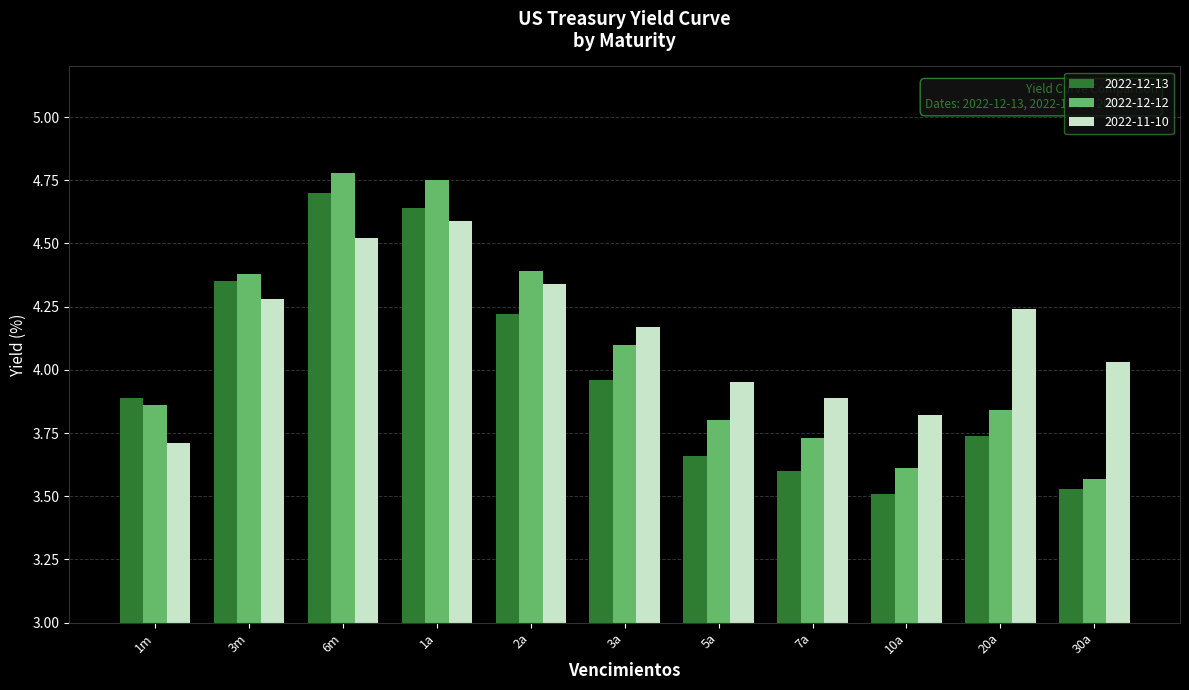

True or false: 2022-11-10 has a value of 6.6 at 3m.

False